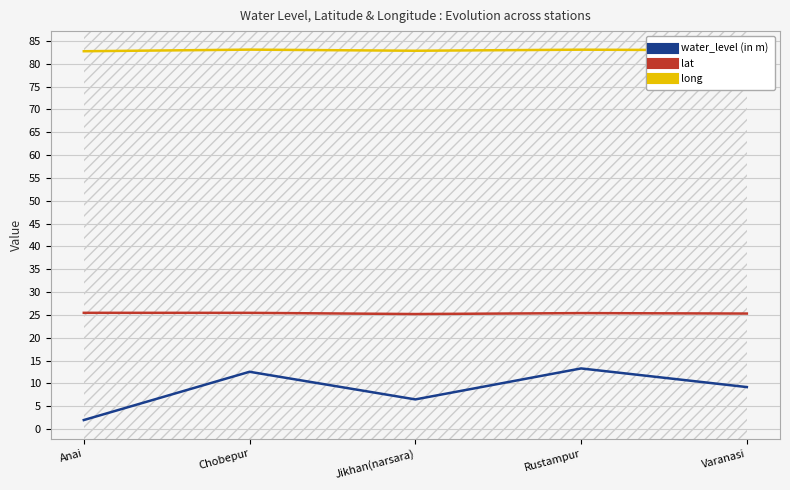

What position from the right is Anai?

5